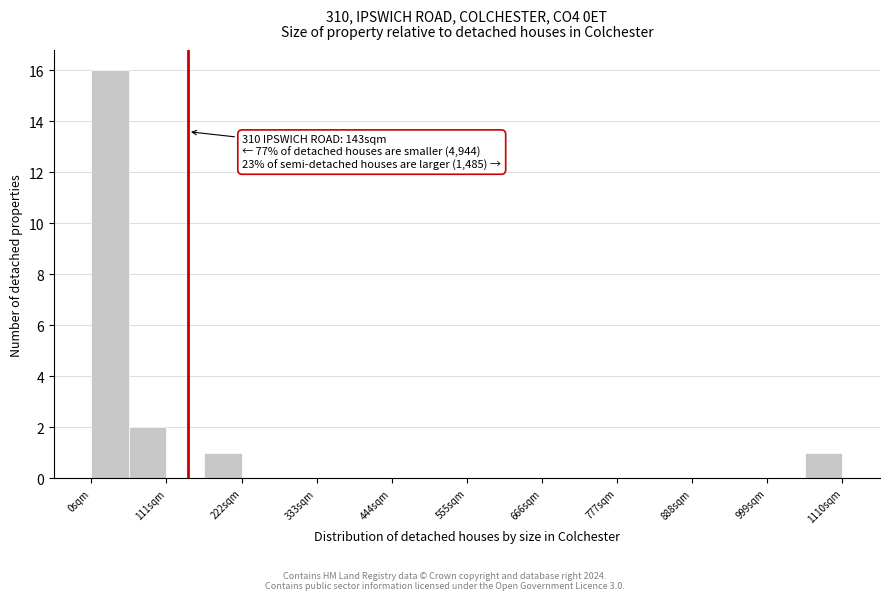

Read against the x-axis, roughly where is the centre of the tallest bar?

20